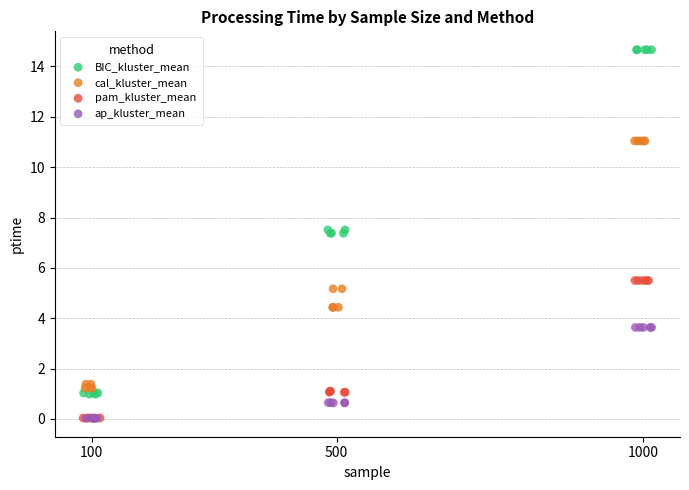

Which series has the largest Y range (max minus min)?

BIC_kluster_mean